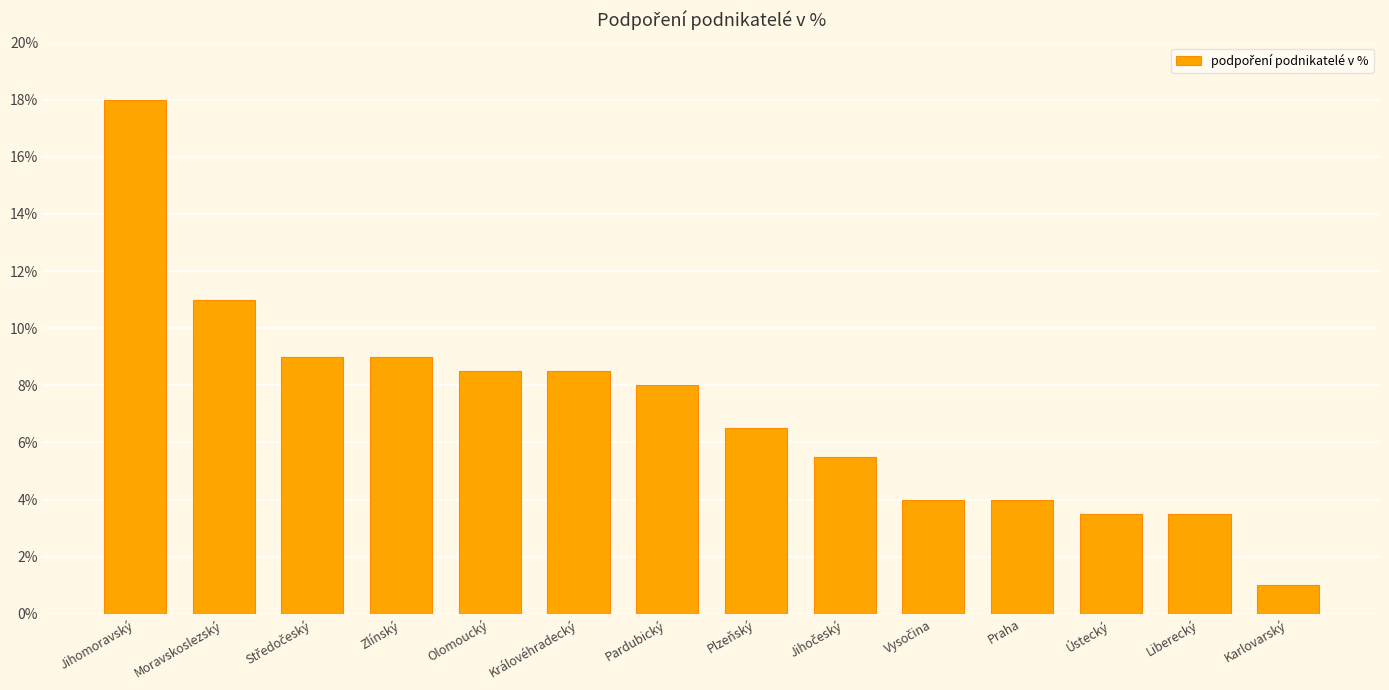

What is the difference between the second highest and second lowest values?

7.5